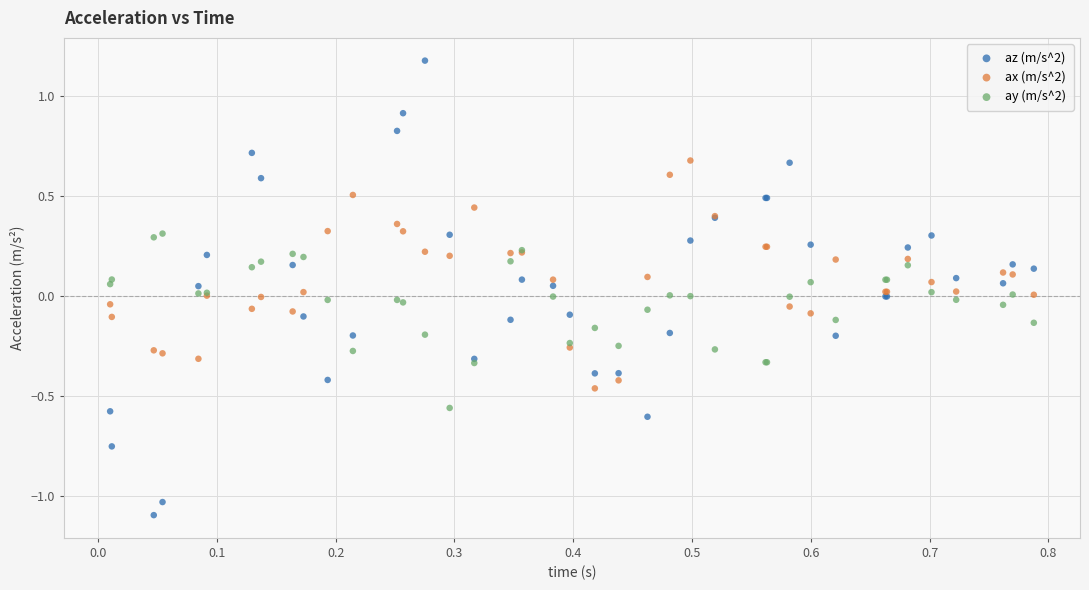

Which series has the widest spread of Y values?

az (m/s^2)